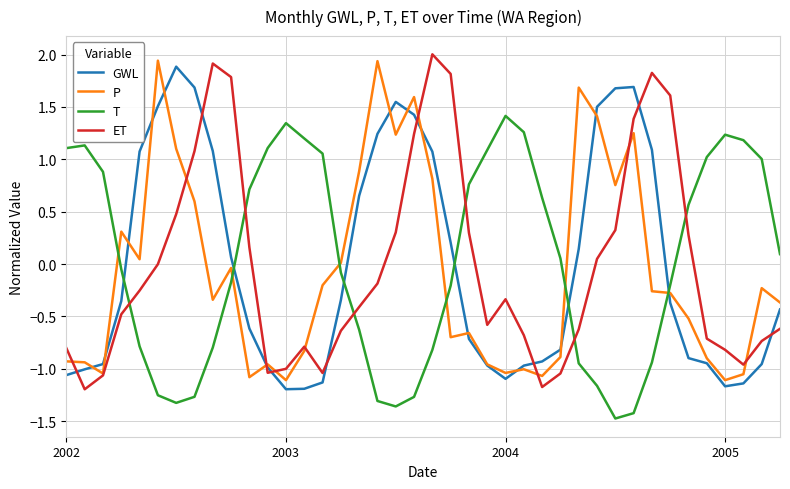

After their last crossing, which series has the higher values: P or T?

T